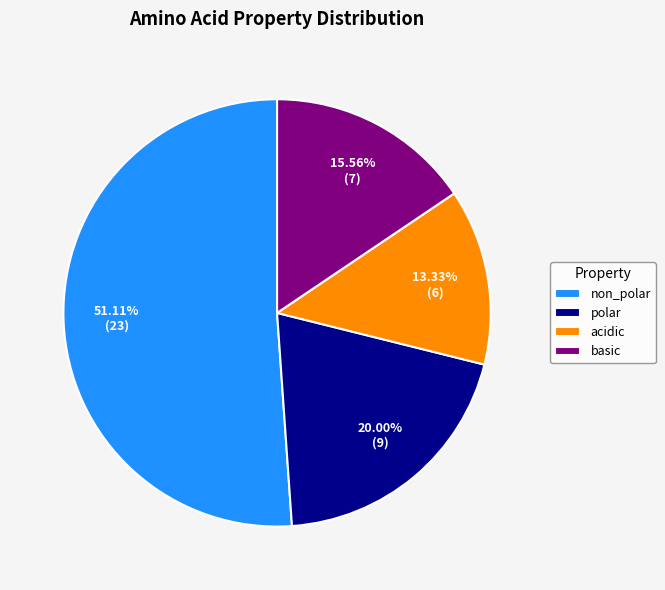

Which slice is the smallest?

acidic